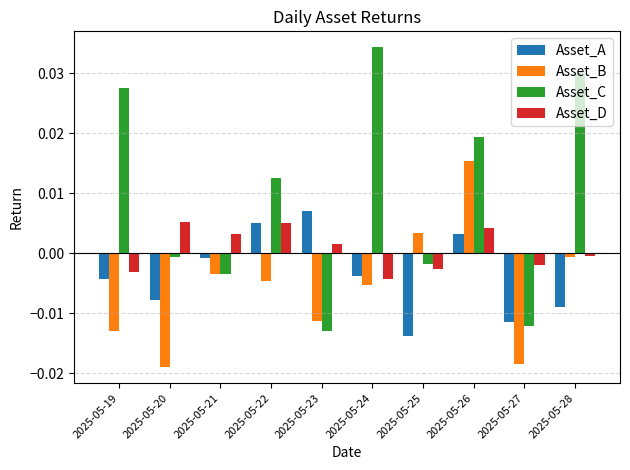

List the series in order of their peak value, highest first.

Asset_C, Asset_B, Asset_A, Asset_D